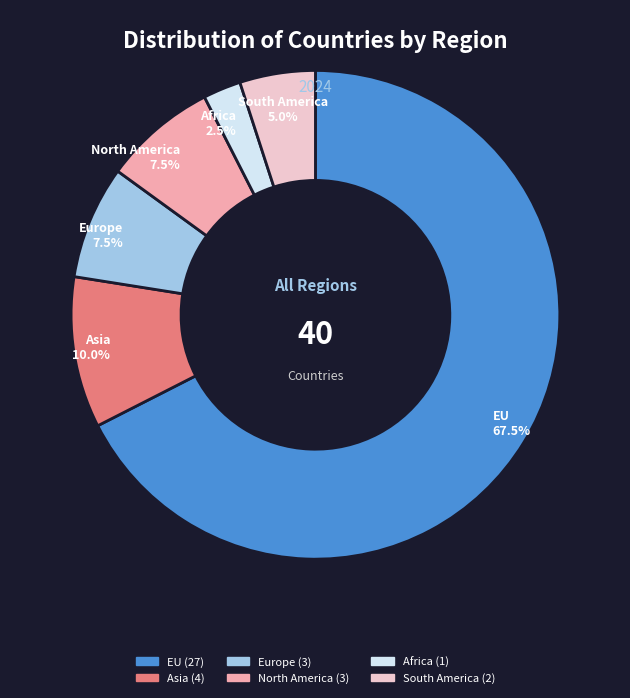

Does North America represent more than half of the total?

No